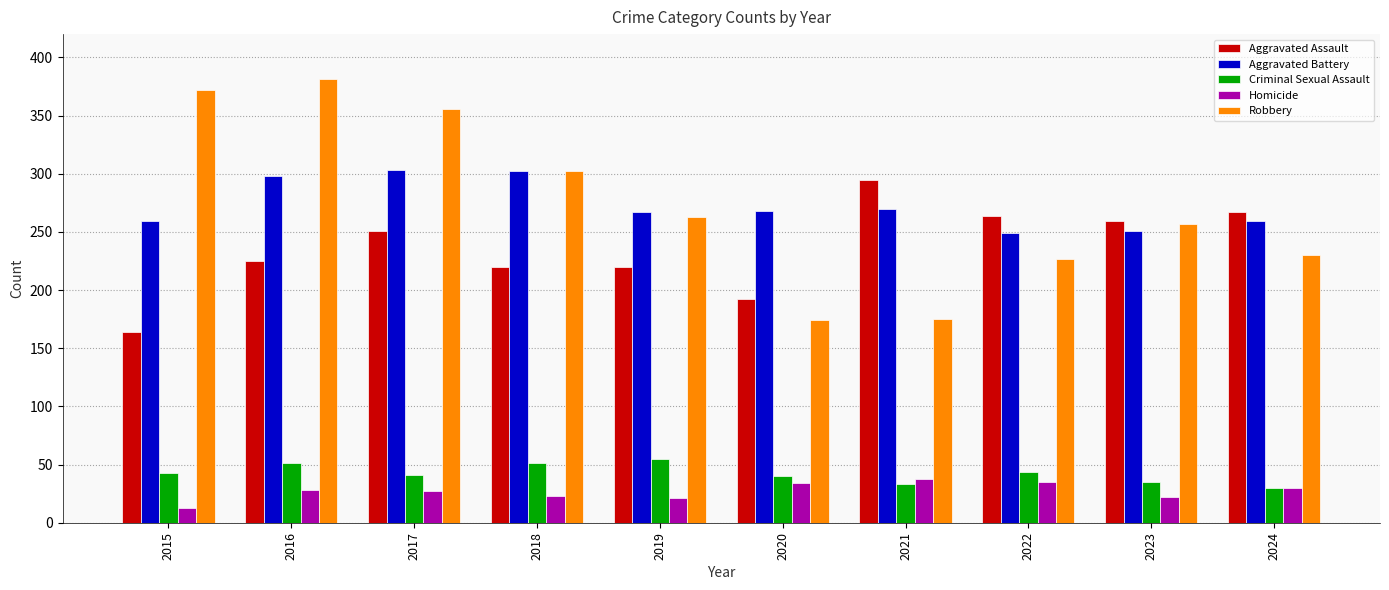

Is the value of Homicide at 2018 greater than the value of Aggravated Battery at 2017?

No